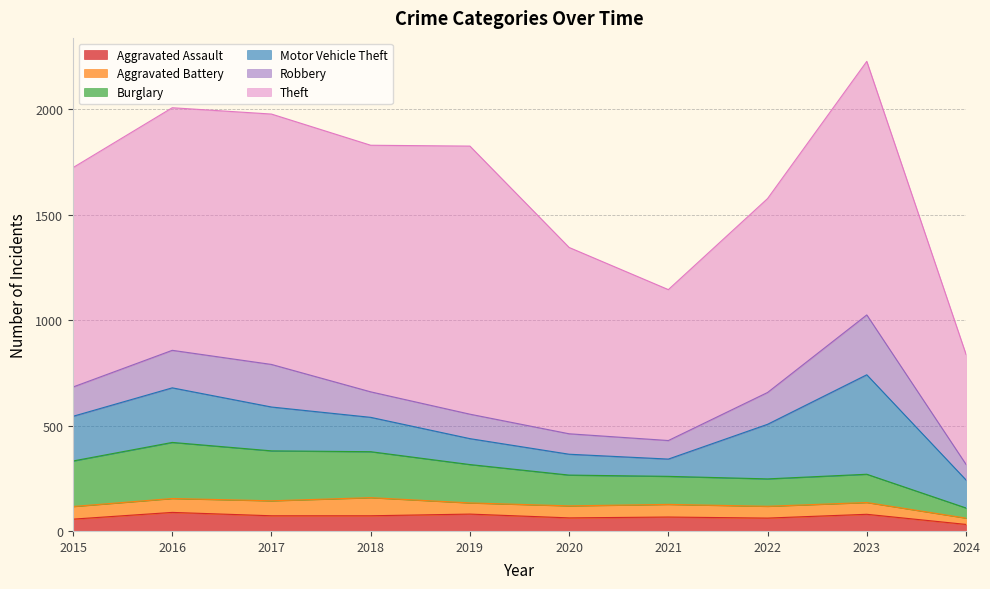

True or false: Burglary and Aggravated Assault intersect in this chart.

False